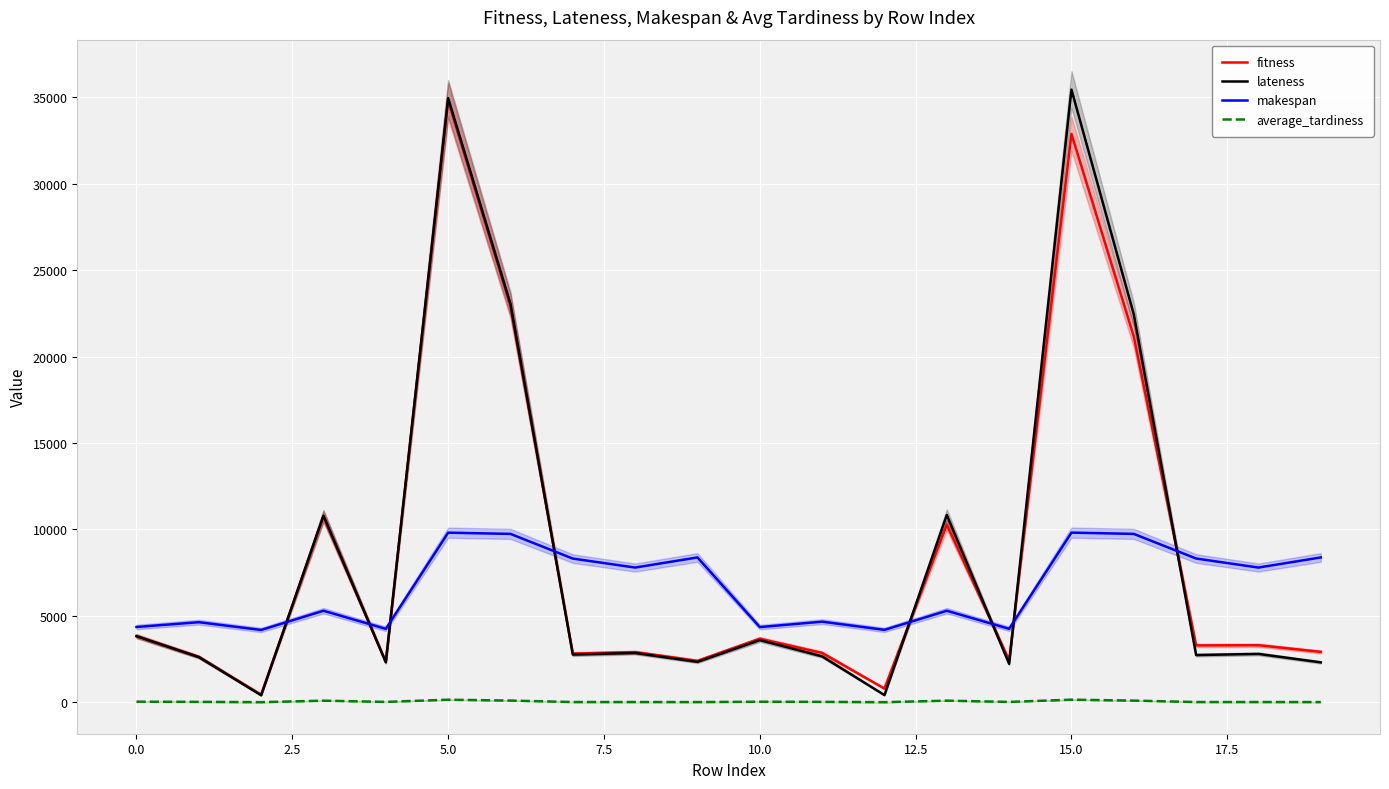

What is the difference between the second highest and minimum values in the lateness series?

34547.0